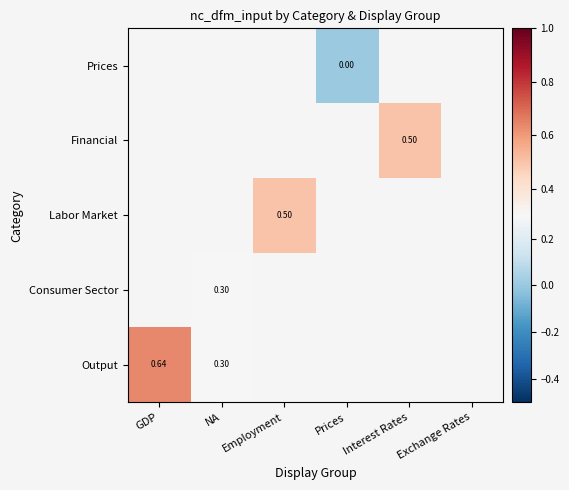

Which category has the highest value across all series?

GDP